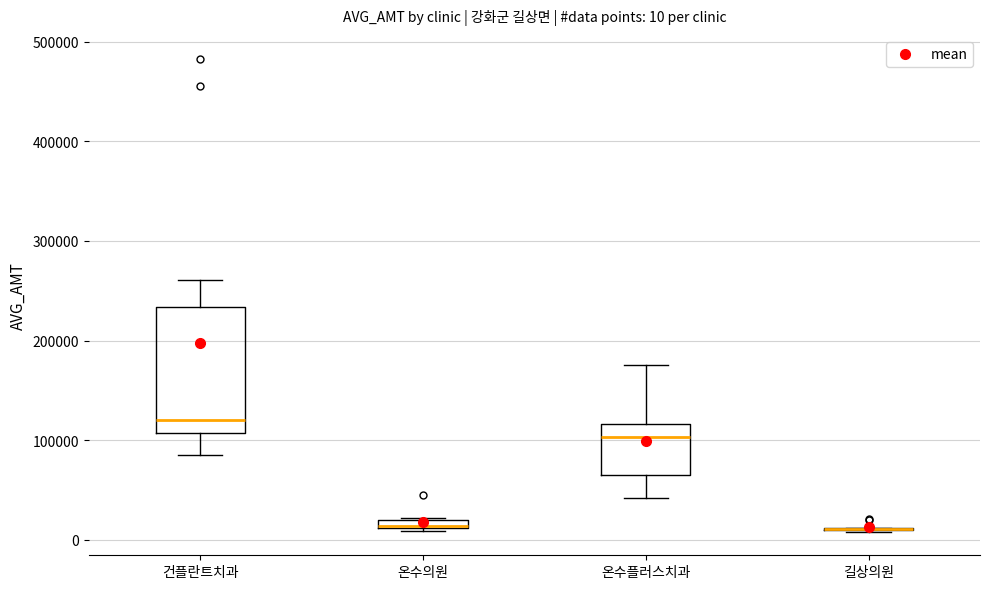

Which box is the tallest, from its lower edge to its upper edge?

건플란트치과